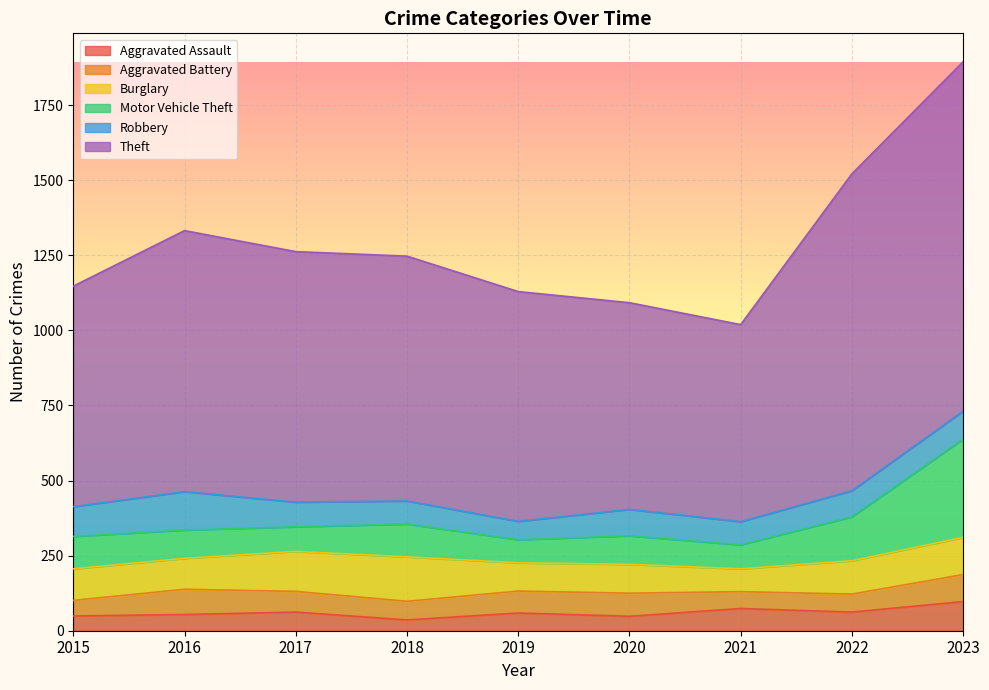

True or false: Aggravated Assault and Motor Vehicle Theft intersect in this chart.

False